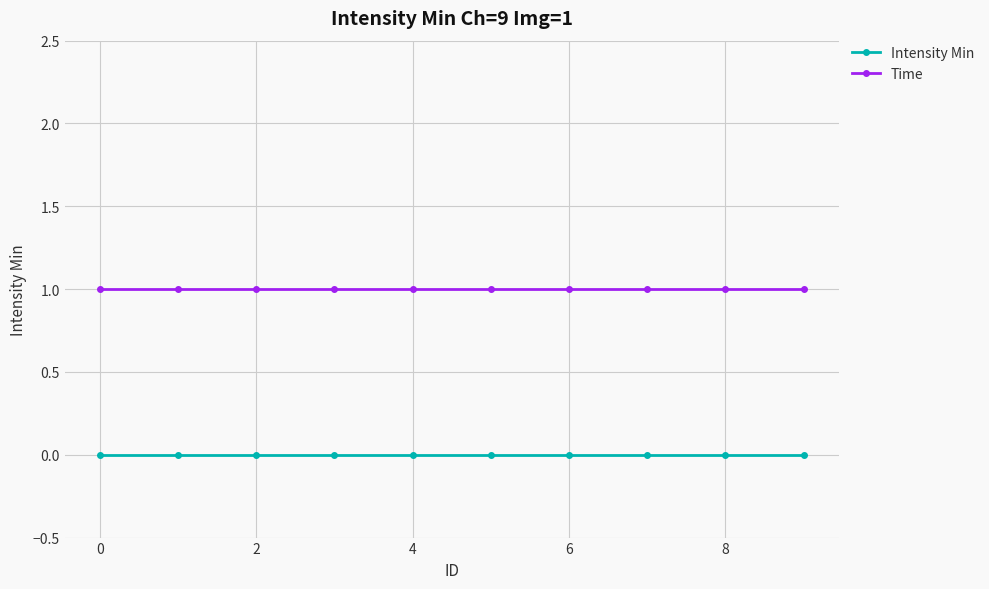

List the series in order of their overall mean, highest first.

Time, Intensity Min